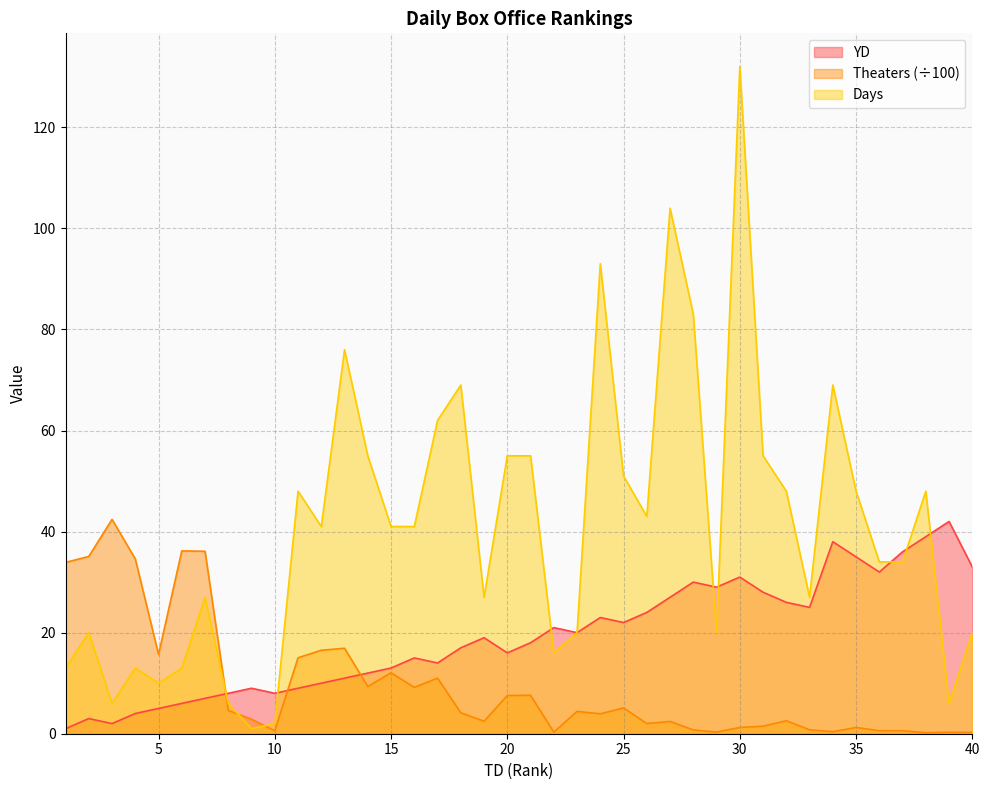

List the series in order of their overall mean, lowest first.

Theaters (÷100), YD, Days